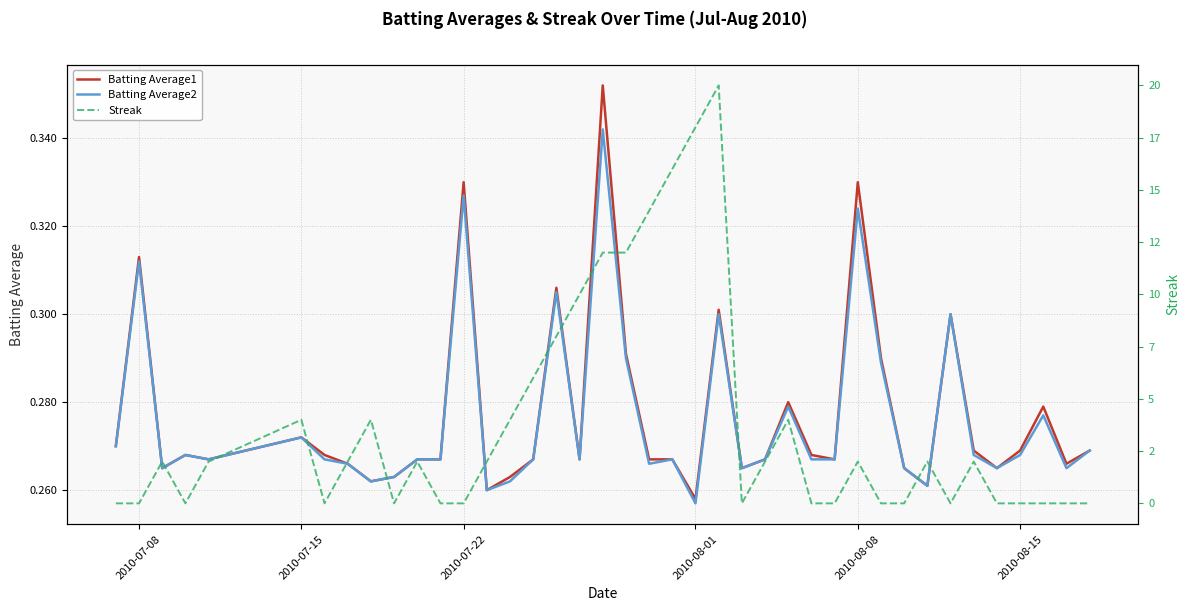

True or false: Batting Average2 has a value of 0.4 at 2010-08-01.

False